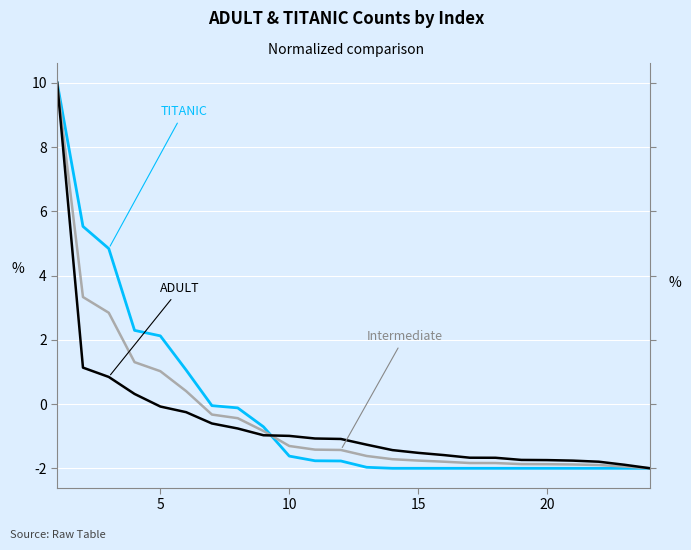

How many data points does each series have?

24